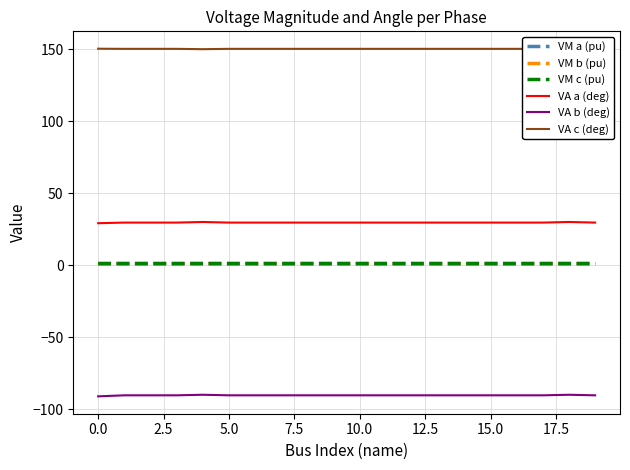

Which series has the largest range (max minus min)?

VA b (deg)